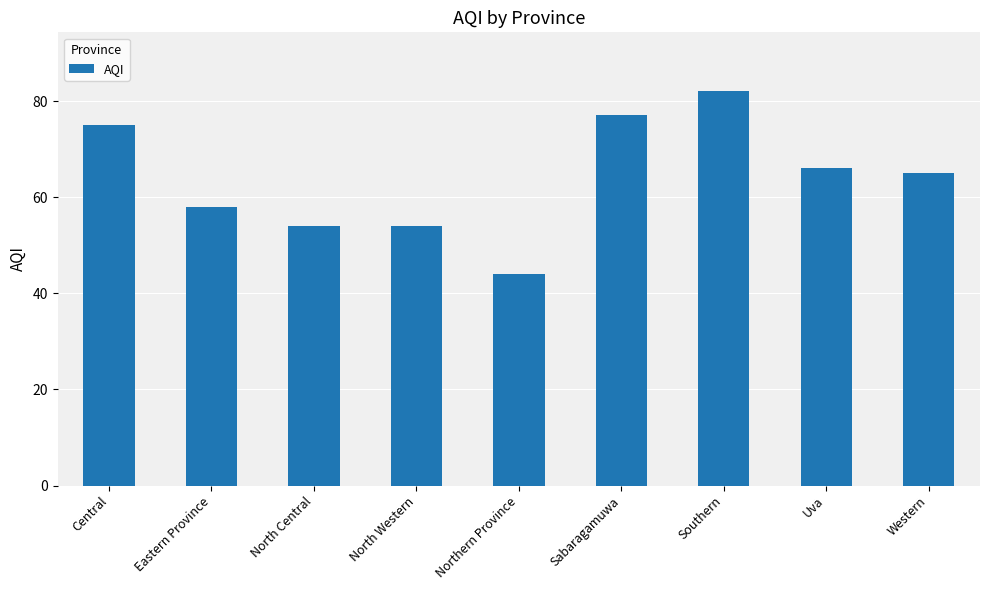

Is it true that the value at Western is 65?

True